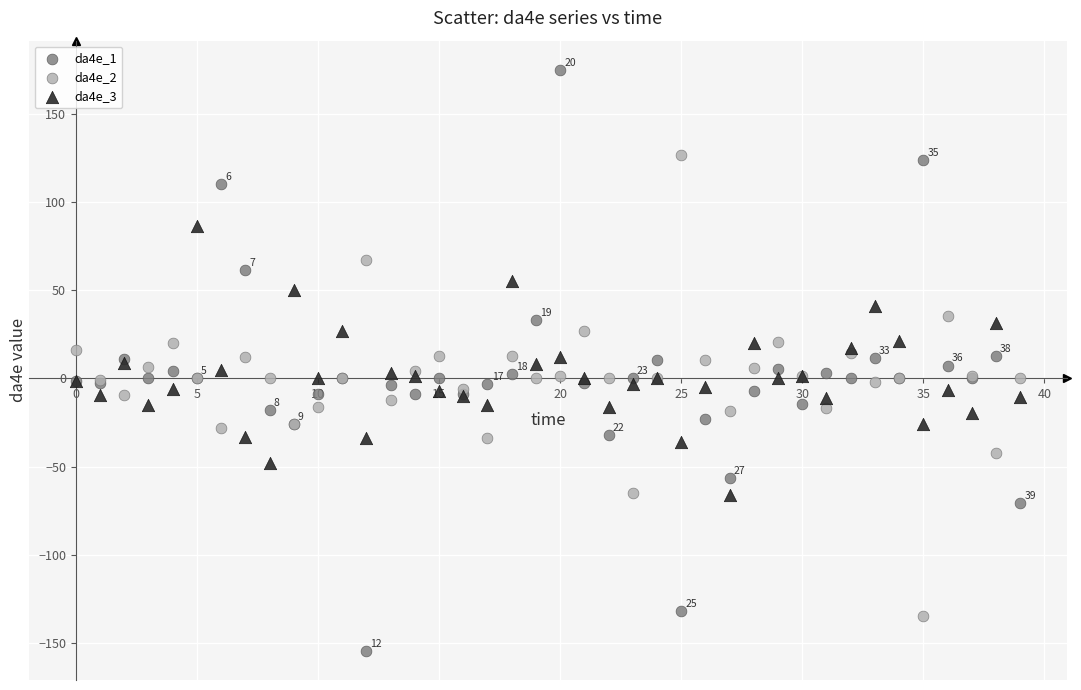

Which series contains the highest Y value?

da4e_1